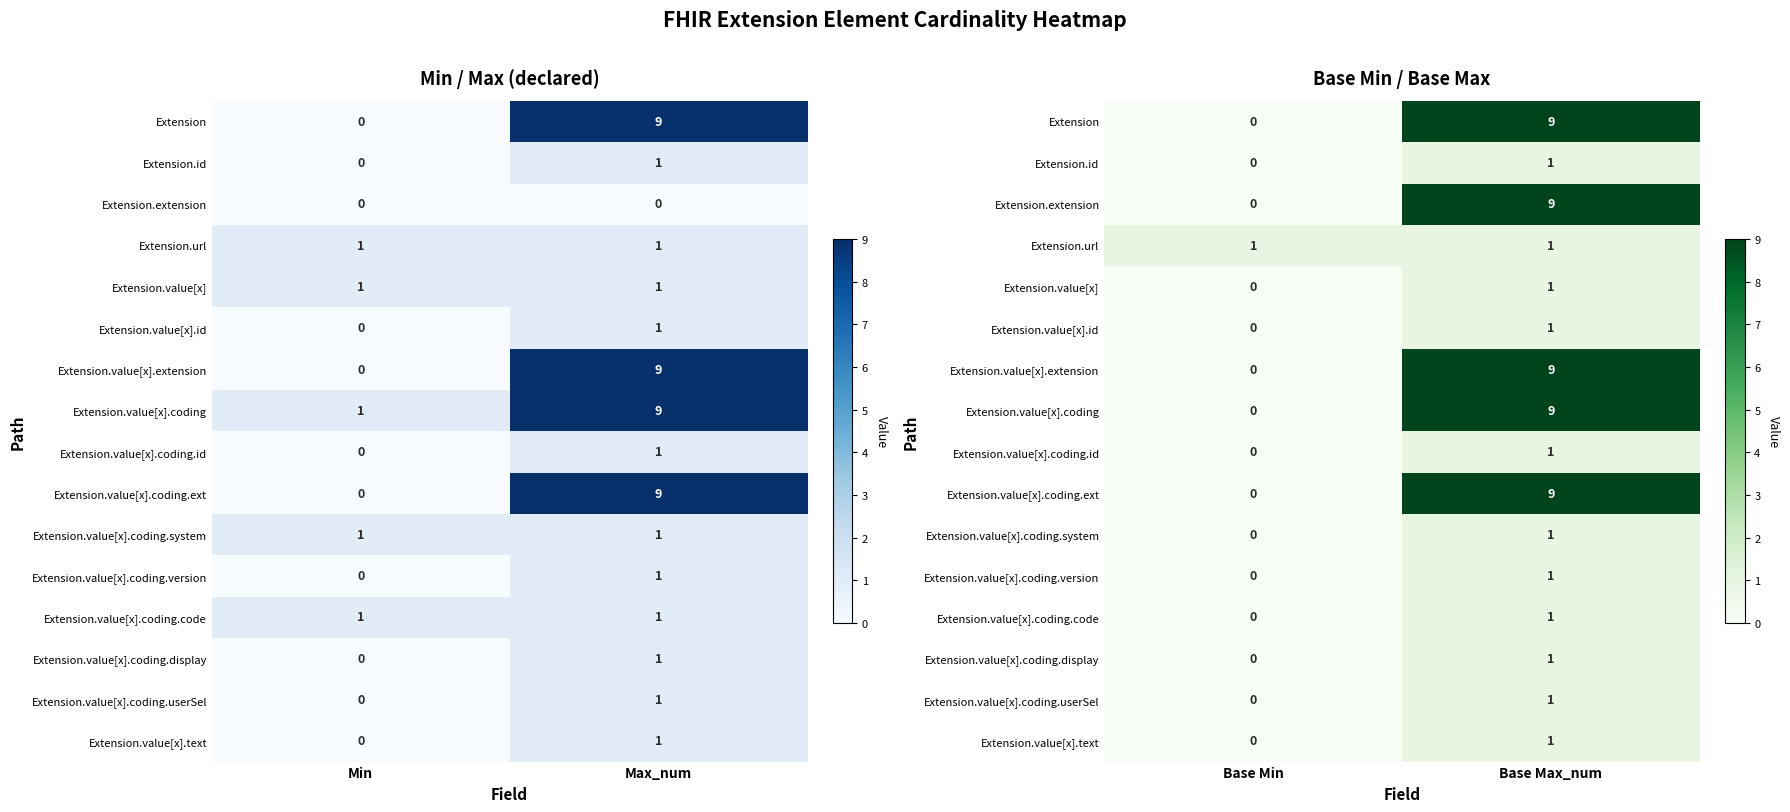

True or false: Extension.extension has a value of 0 at Base Min.

True